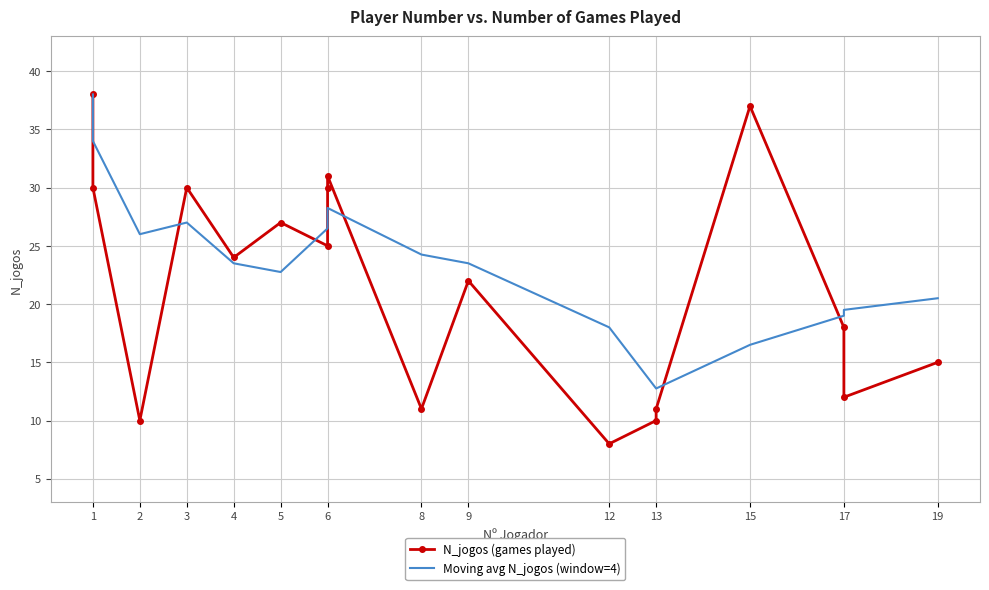

What are all the series names shown in the legend?

N_jogos (games played), Moving avg N_jogos (window=4)